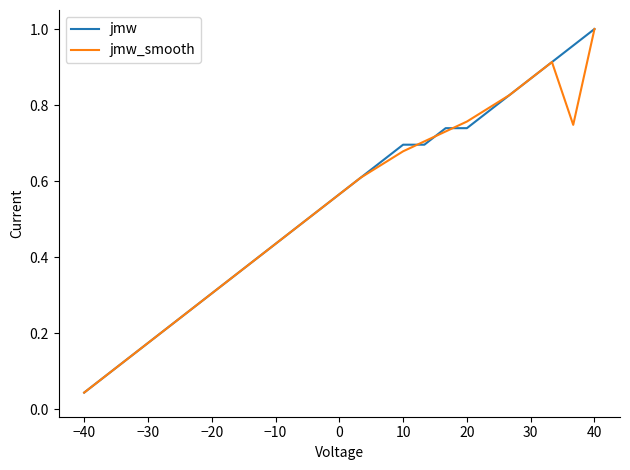

Which series changed the most between −10 and 20?

jmw_smooth